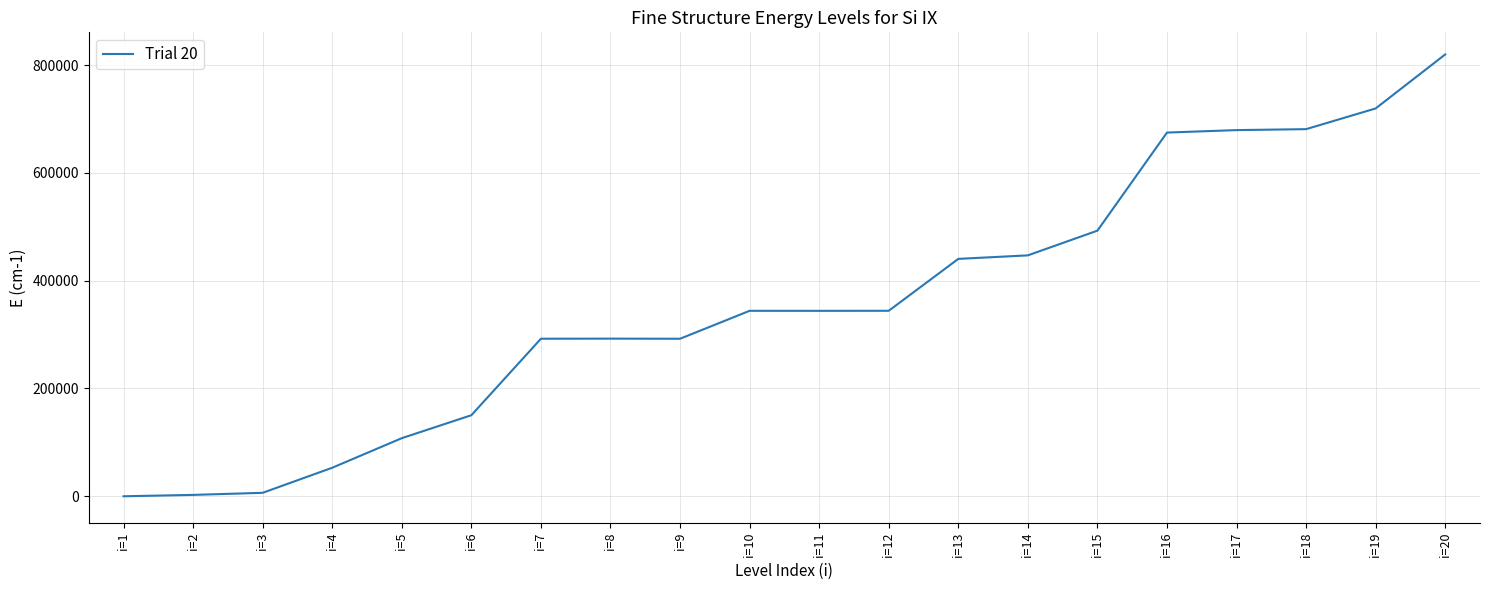

The value at i=15 is 492755. True or false?

True